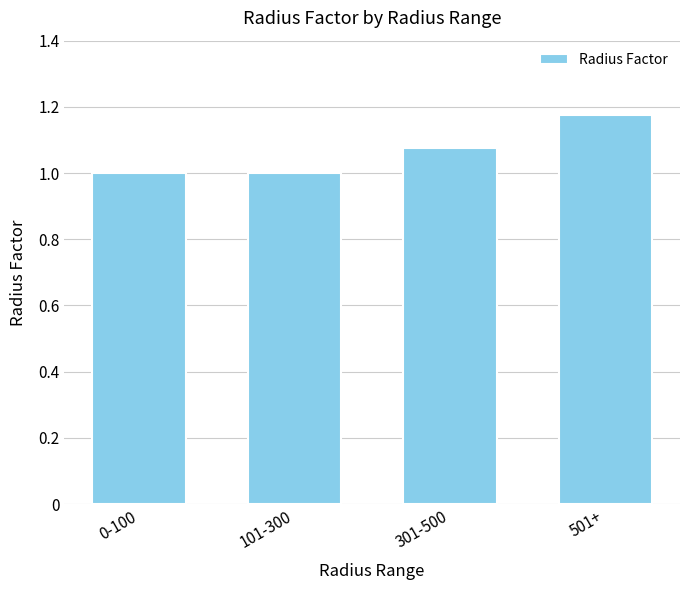

What is the sum of the values at 301-500 and 101-300?

2.1